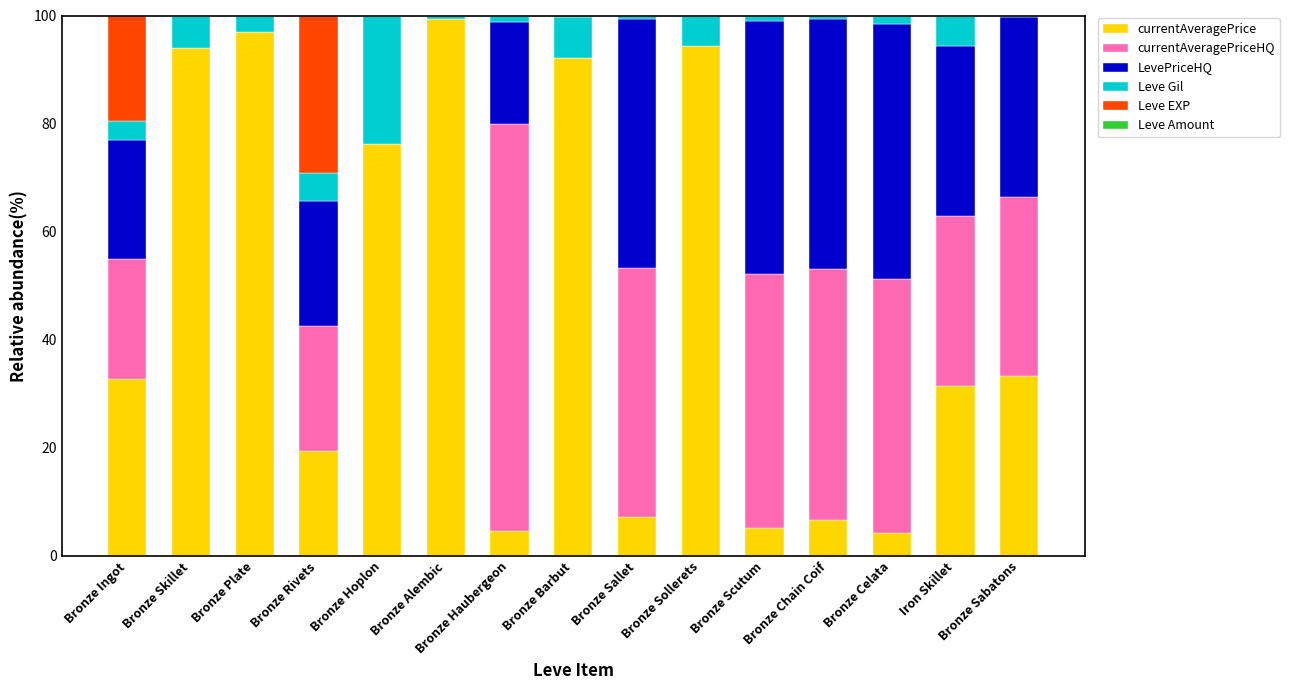

At which category is the sum across all series the highest?

Bronze Chain Coif